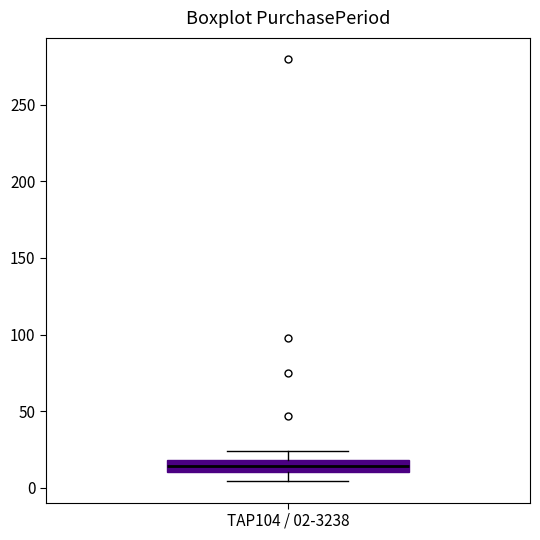

Where does the median line of the box for TAP104 / 02-3238 sit on the y-axis? The values are not printed on the chart, so give them approximately, as read against the axis.

15